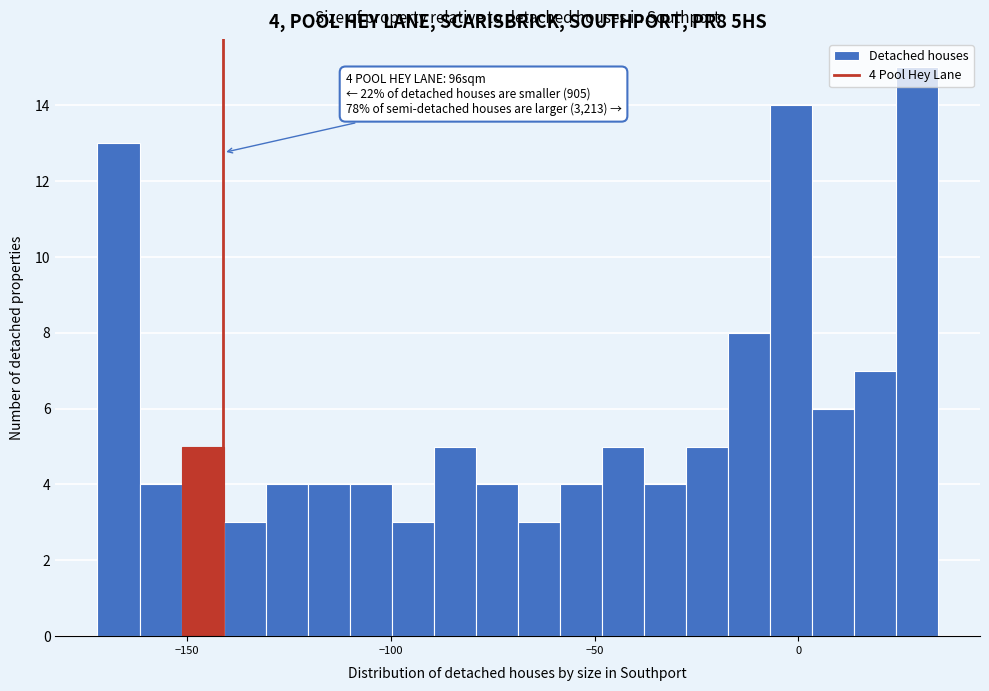

Read against the x-axis, roughly where is the centre of the tallest bar?

30